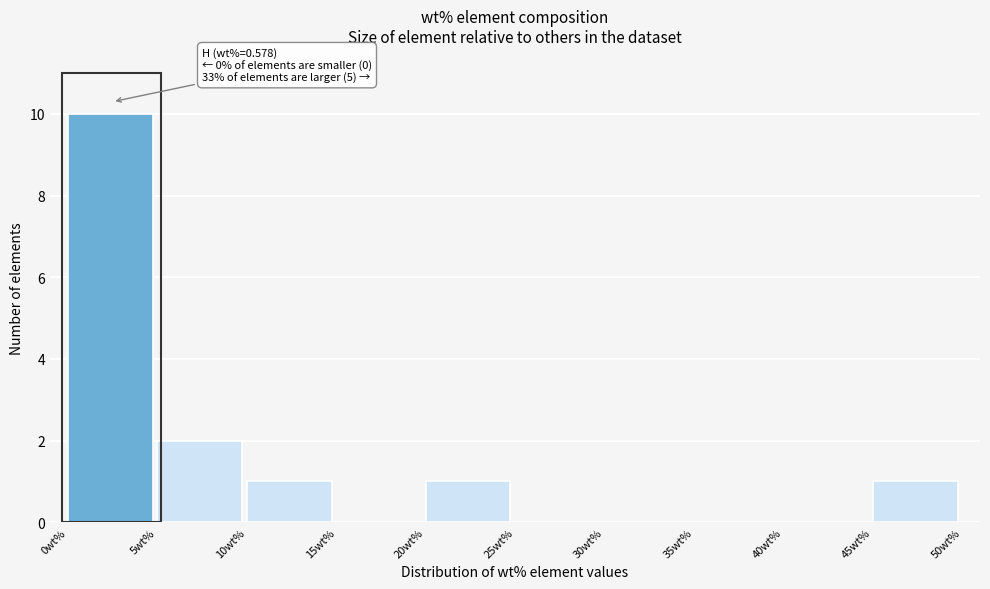

Over which range of the x-axis is the bar tallest?

0 to 5